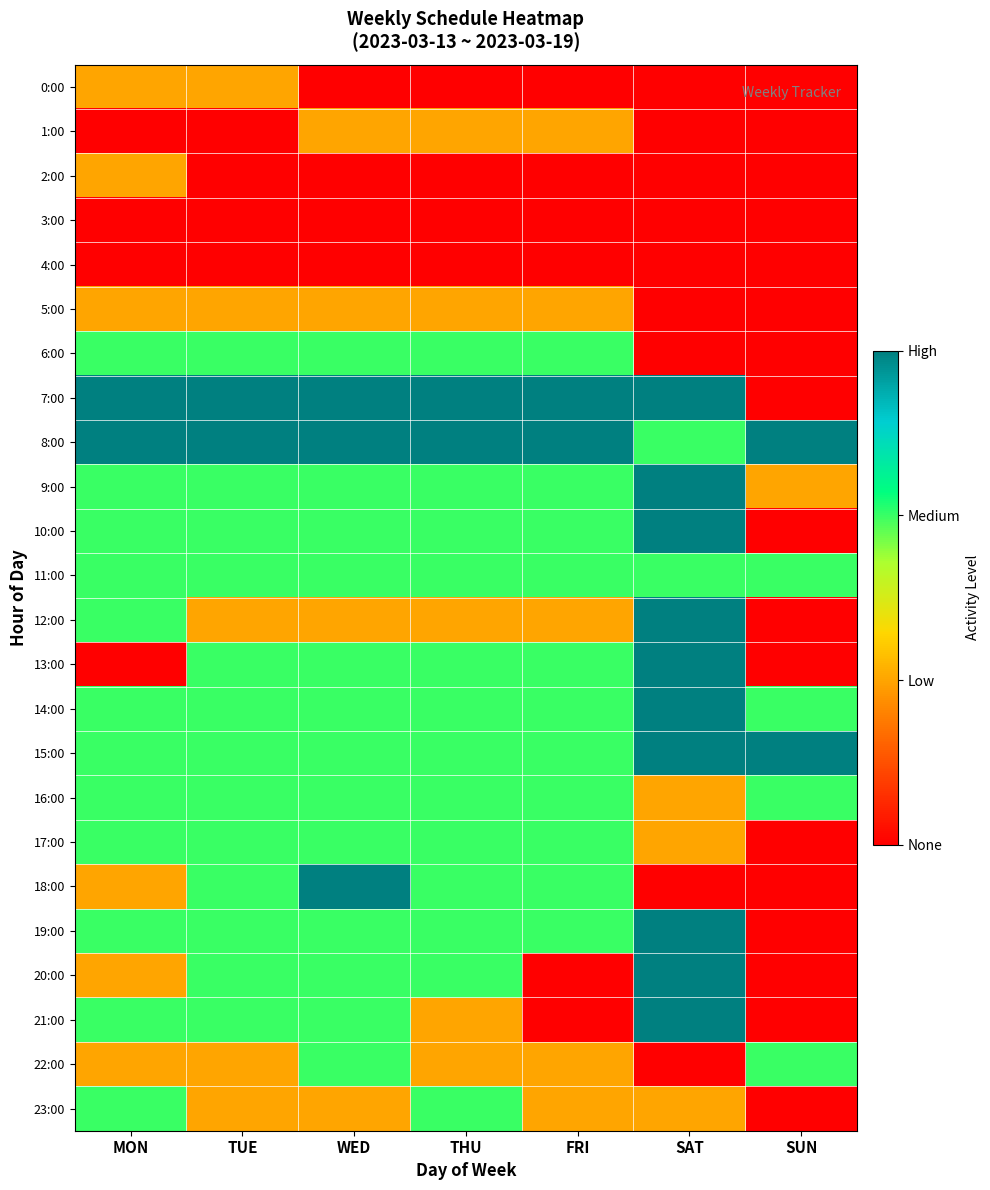

Reading left to right, extract all data points from this chart.

0:00: MON=1	TUE=1	WED=0	THU=0	FRI=0	SAT=0	SUN=0
1:00: MON=0	TUE=0	WED=1	THU=1	FRI=1	SAT=0	SUN=0
2:00: MON=1	TUE=0	WED=0	THU=0	FRI=0	SAT=0	SUN=0
3:00: MON=0	TUE=0	WED=0	THU=0	FRI=0	SAT=0	SUN=0
4:00: MON=0	TUE=0	WED=0	THU=0	FRI=0	SAT=0	SUN=0
5:00: MON=1	TUE=1	WED=1	THU=1	FRI=1	SAT=0	SUN=0
6:00: MON=2	TUE=2	WED=2	THU=2	FRI=2	SAT=0	SUN=0
7:00: MON=3	TUE=3	WED=3	THU=3	FRI=3	SAT=3	SUN=0
8:00: MON=3	TUE=3	WED=3	THU=3	FRI=3	SAT=2	SUN=3
9:00: MON=2	TUE=2	WED=2	THU=2	FRI=2	SAT=3	SUN=1
10:00: MON=2	TUE=2	WED=2	THU=2	FRI=2	SAT=3	SUN=0
11:00: MON=2	TUE=2	WED=2	THU=2	FRI=2	SAT=2	SUN=2
12:00: MON=2	TUE=1	WED=1	THU=1	FRI=1	SAT=3	SUN=0
13:00: MON=0	TUE=2	WED=2	THU=2	FRI=2	SAT=3	SUN=0
14:00: MON=2	TUE=2	WED=2	THU=2	FRI=2	SAT=3	SUN=2
15:00: MON=2	TUE=2	WED=2	THU=2	FRI=2	SAT=3	SUN=3
16:00: MON=2	TUE=2	WED=2	THU=2	FRI=2	SAT=1	SUN=2
17:00: MON=2	TUE=2	WED=2	THU=2	FRI=2	SAT=1	SUN=0
18:00: MON=1	TUE=2	WED=3	THU=2	FRI=2	SAT=0	SUN=0
19:00: MON=2	TUE=2	WED=2	THU=2	FRI=2	SAT=3	SUN=0
20:00: MON=1	TUE=2	WED=2	THU=2	FRI=0	SAT=3	SUN=0
21:00: MON=2	TUE=2	WED=2	THU=1	FRI=0	SAT=3	SUN=0
22:00: MON=1	TUE=1	WED=2	THU=1	FRI=1	SAT=0	SUN=2
23:00: MON=2	TUE=1	WED=1	THU=2	FRI=1	SAT=1	SUN=0